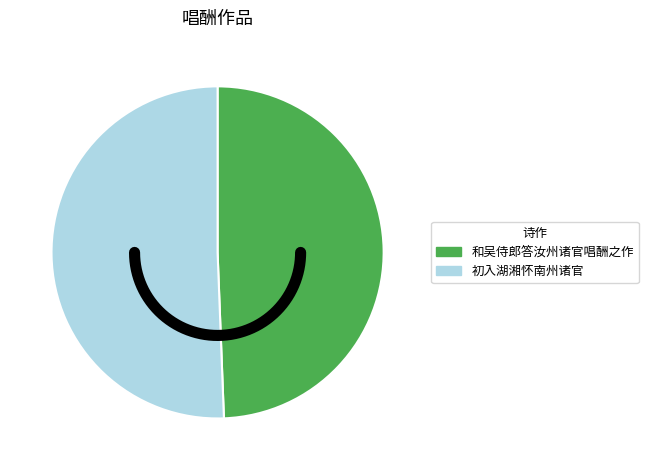

What is the spread (max minus min) of values at 和吴侍郎答汝州诸官唱酬之作?

36922